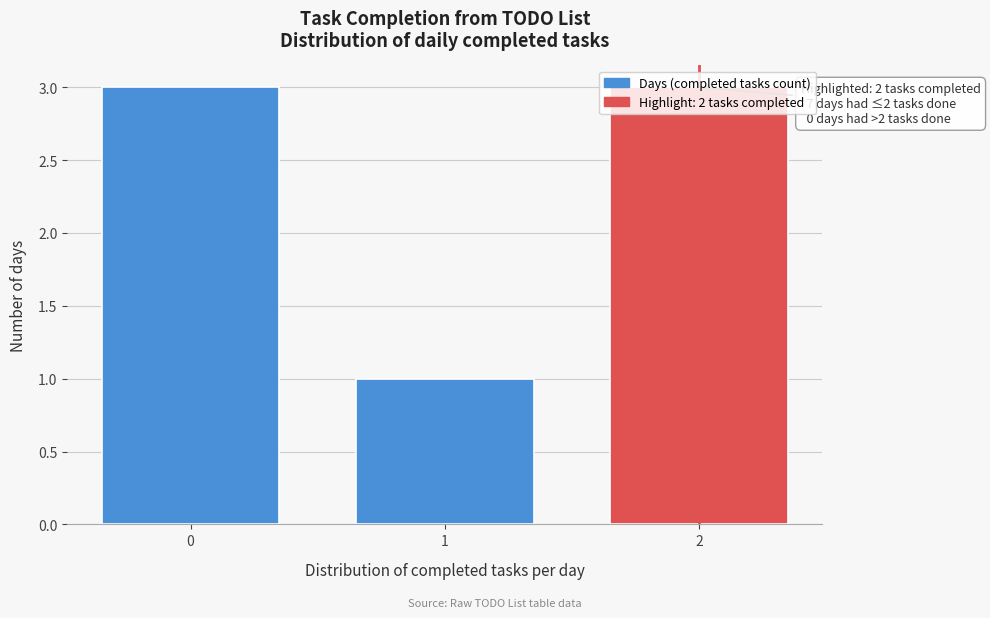

What is the maximum value shown in the chart?

3